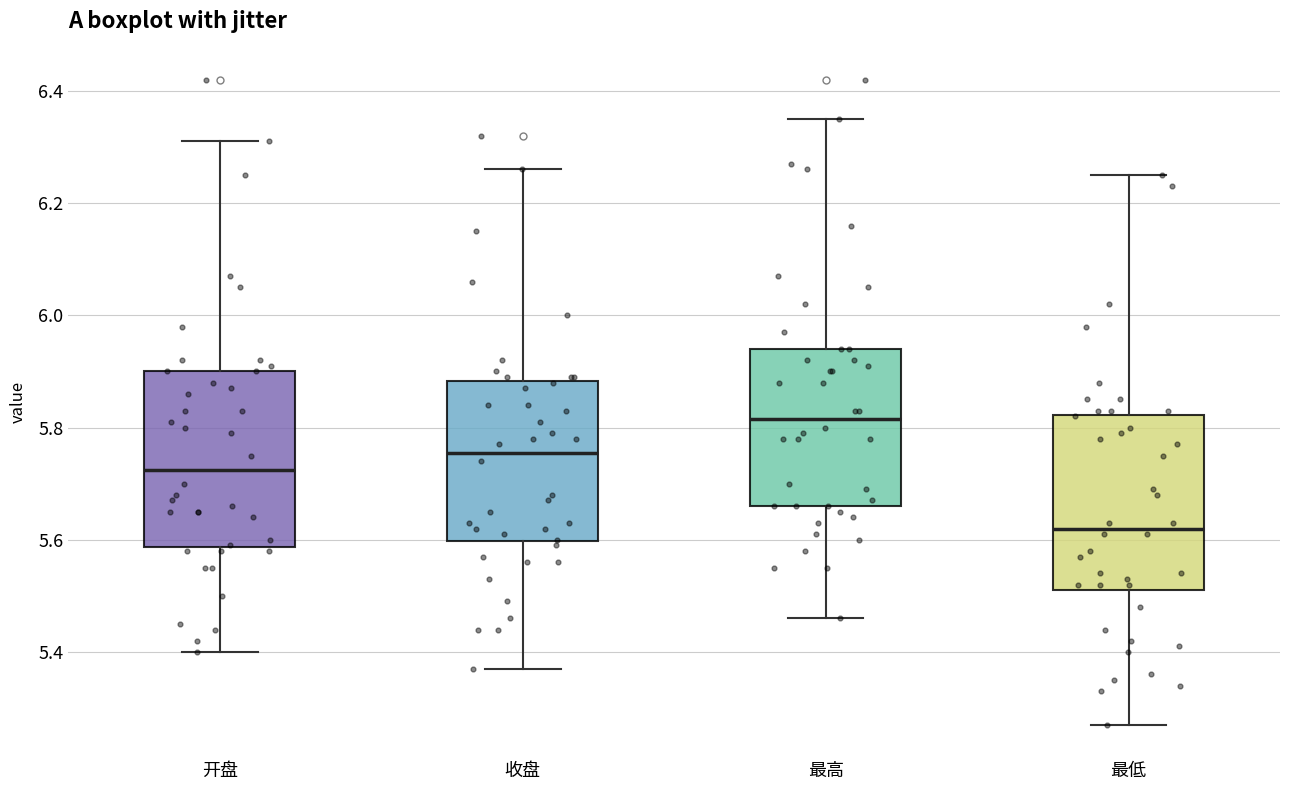

Where does the lower whisker of the box for 开盘 end on the y-axis? The values are not printed on the chart, so give them approximately, as read against the axis.

5.40